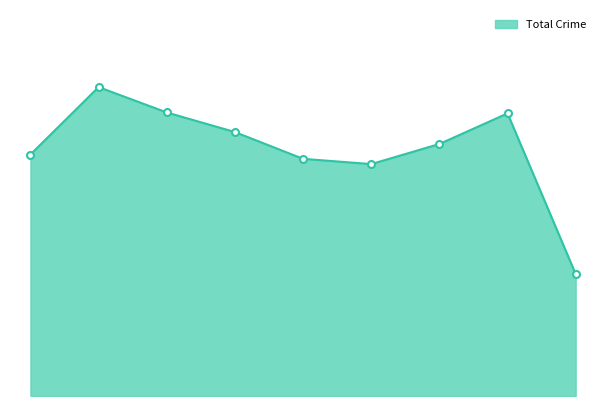

Does the chart display data point markers on the line(s)?

No